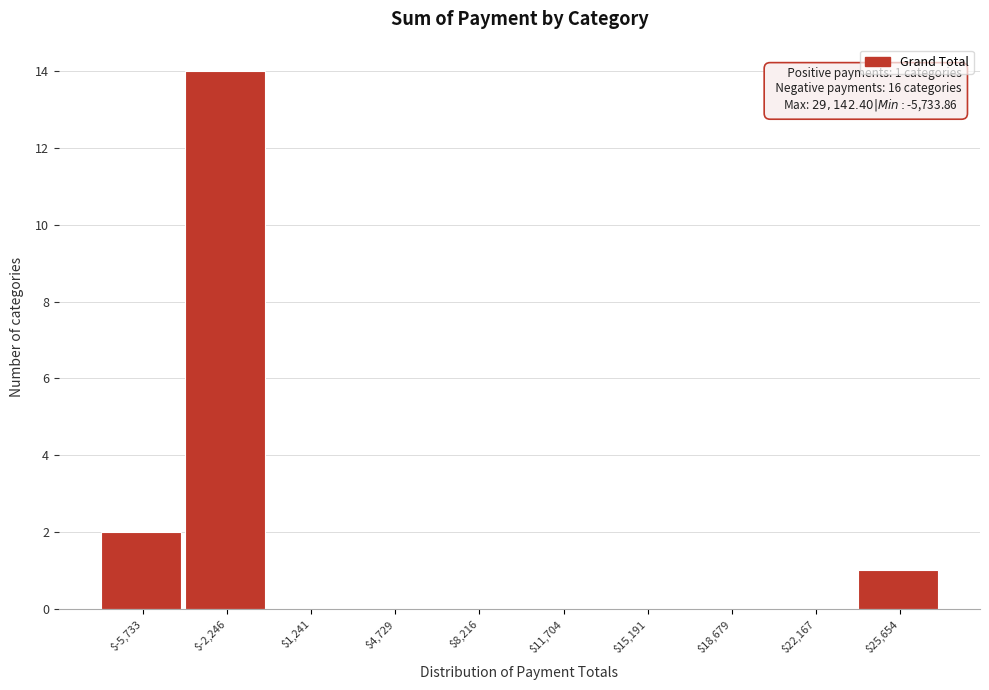

Where is the data nearest to the value 7?

$-5,733